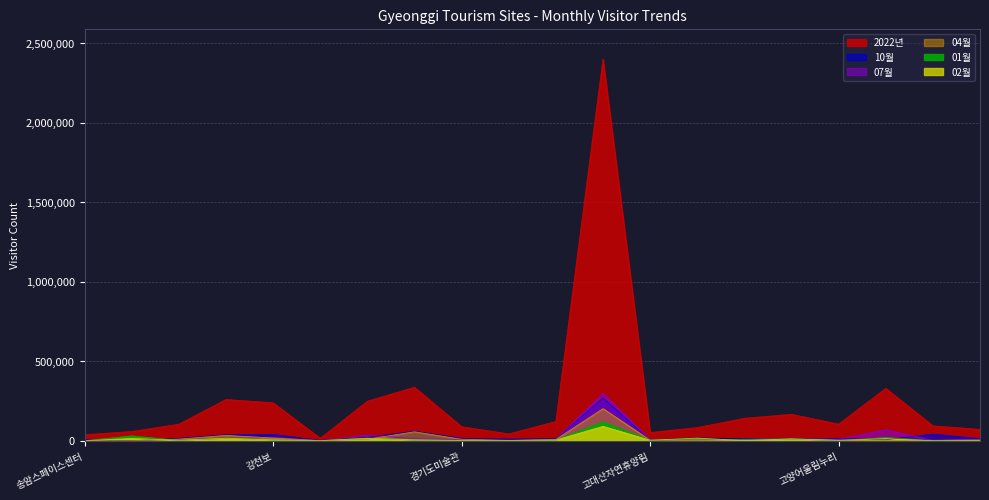

Where is the first local maximum for 07월?

강천보